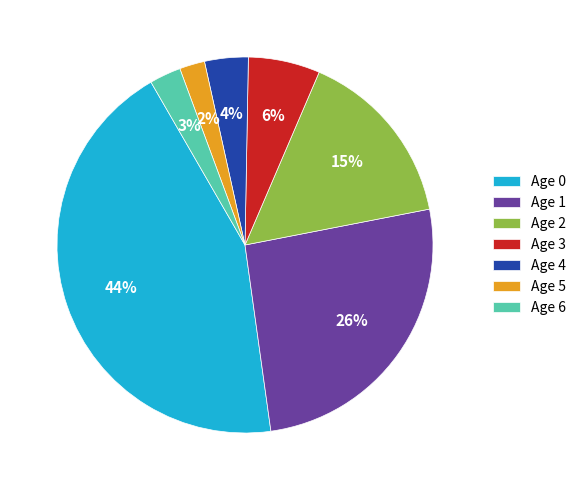

The Age 4 slice represents 15% of the pie. True or false?

False